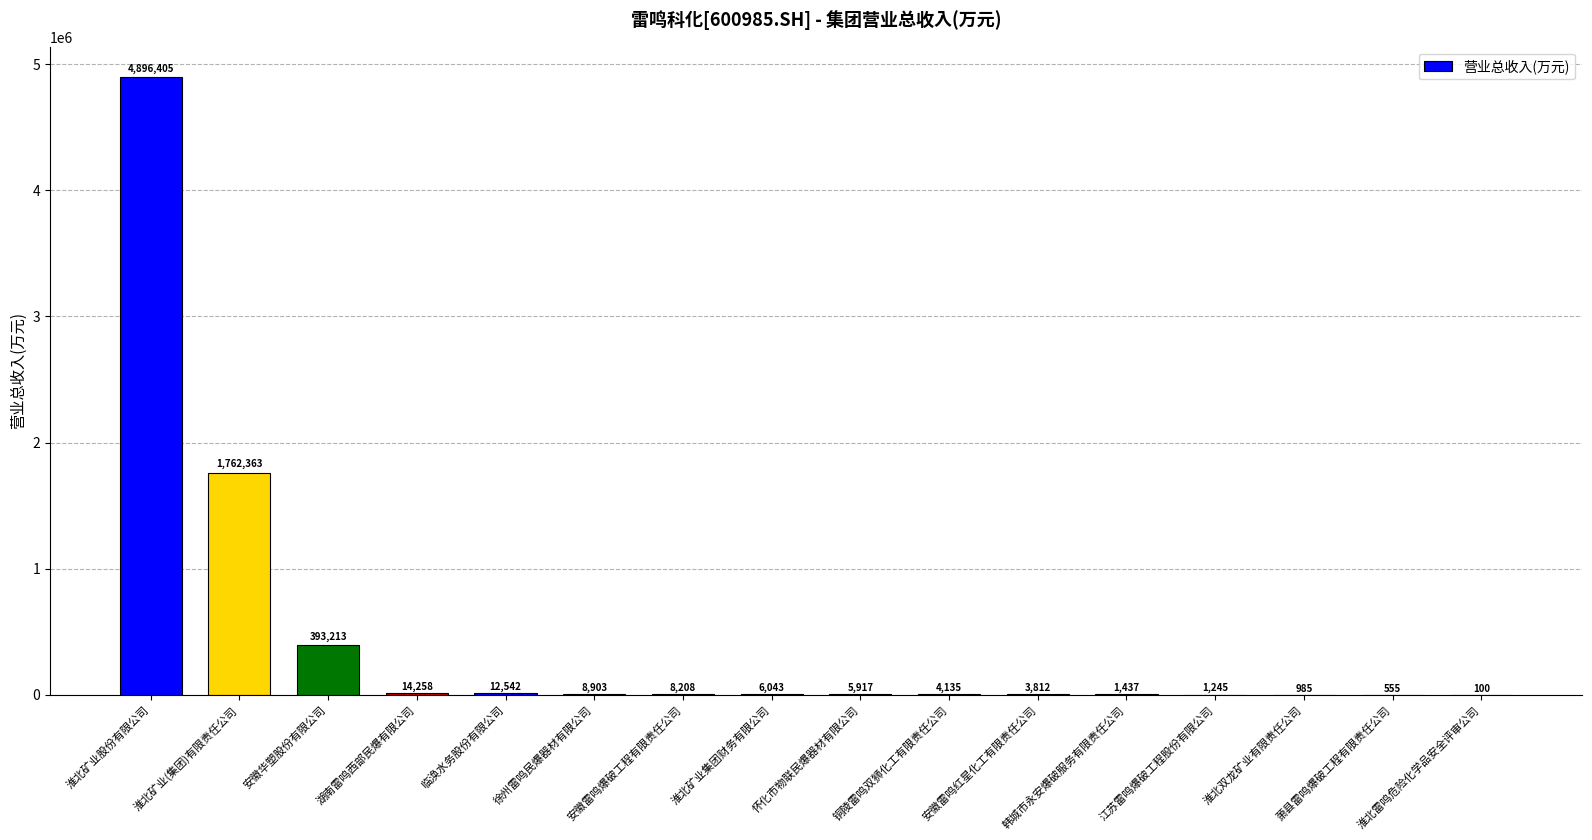

Count the number of values greater than 6042.

8